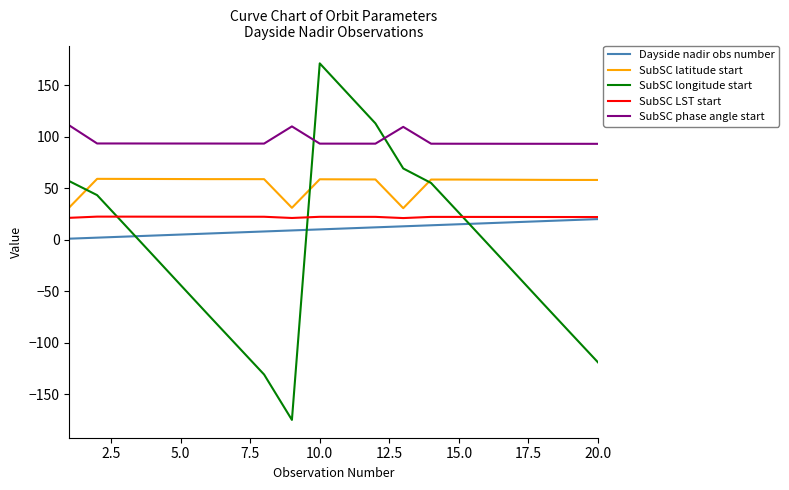

Count the number of categories in the chart.

20